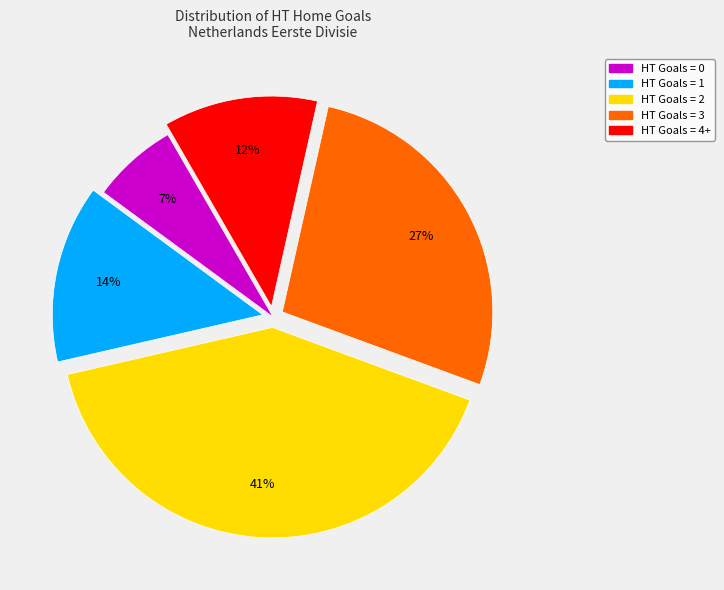

Which has a higher value, HT Goals = 4+ or HT Goals = 3?

HT Goals = 3